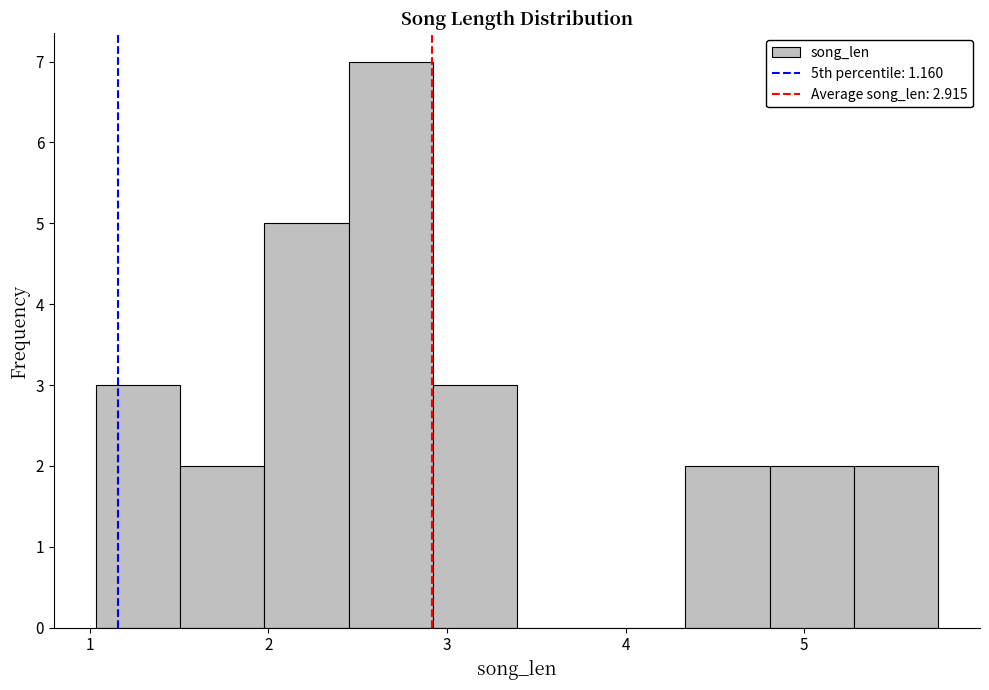

Reading left to right, transcribe this chart: for each bar, give the range it covers on the x-axis and its height. Neither the bar edges nor the heights are printed on the chart, so give them approximately, as read against the axes.

1.0 to 1.5: 3
1.5 to 2.0: 2
2.0 to 2.4: 5
2.4 to 2.9: 7
2.9 to 3.4: 3
3.4 to 3.9: 0
3.9 to 4.3: 0
4.3 to 4.8: 2
4.8 to 5.3: 2
5.3 to 5.7: 2